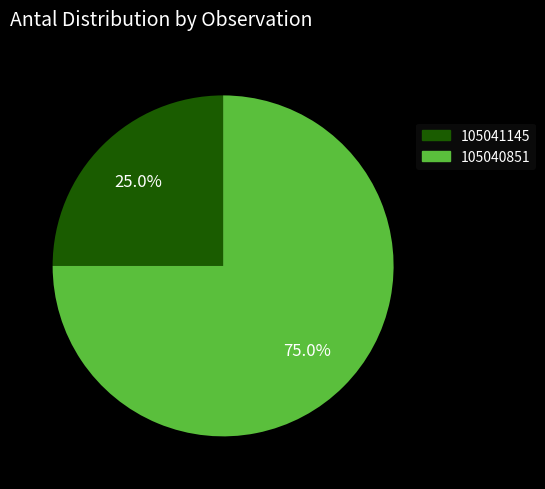

What percentage is the 105041145 slice, to the nearest percent?

25%